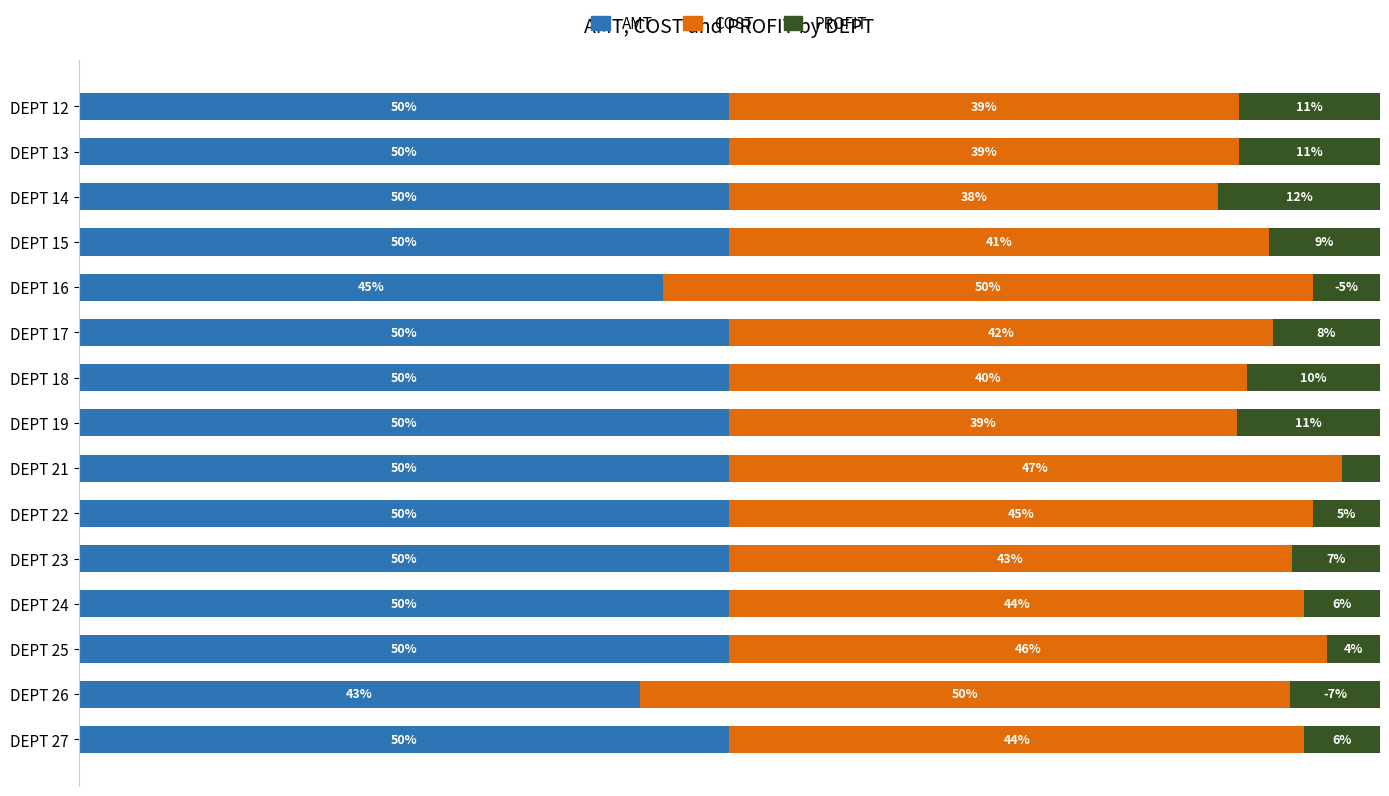

At which label is AMT closest to 46?

DEPT 16